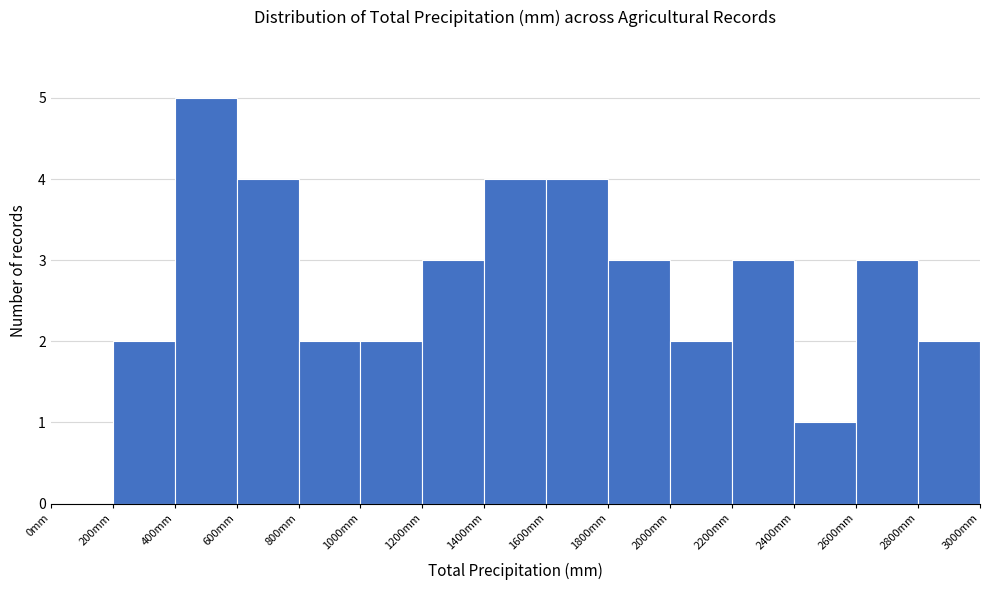

Over which range of the x-axis is the bar tallest?

400 to 600